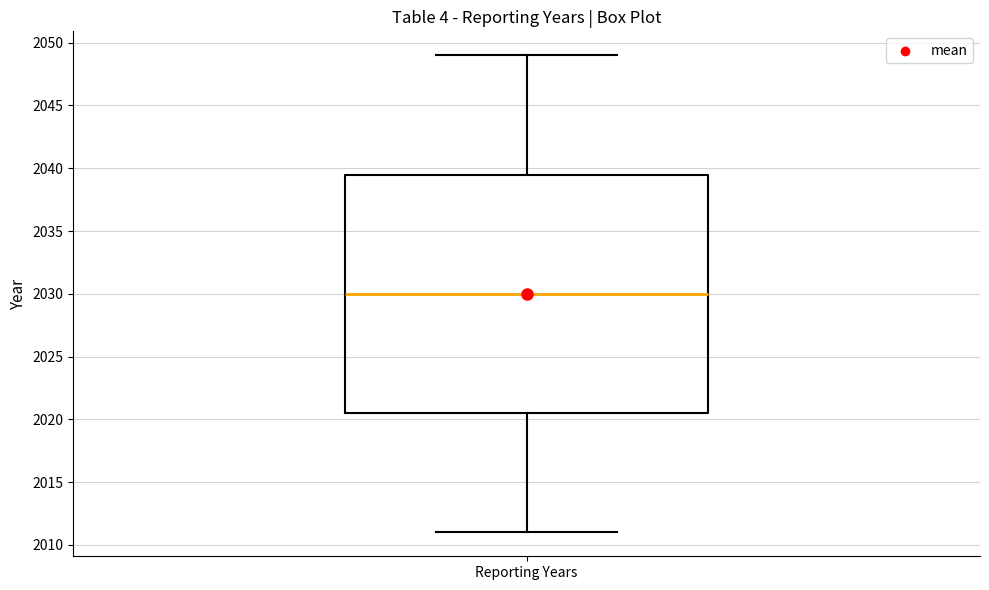

Transcribe this box plot: give where the median line is, the range the box spans, and where the two whiskers end, as read against the y-axis. The values are not printed on the chart, so give them approximately, as read against the axis.

median 2030.0, box 2020.5 to 2039.5, whiskers 2011.0 to 2049.0